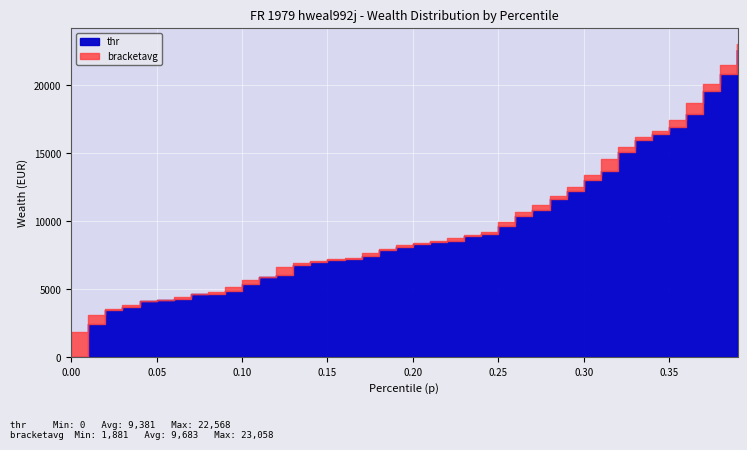

Which series has the largest total across all categories?

bracketavg